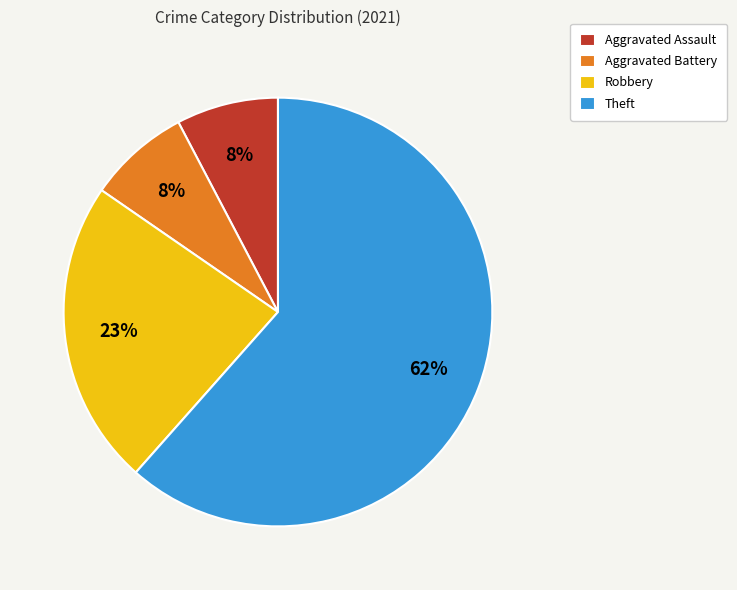

Which category has the biggest portion of the pie?

Theft